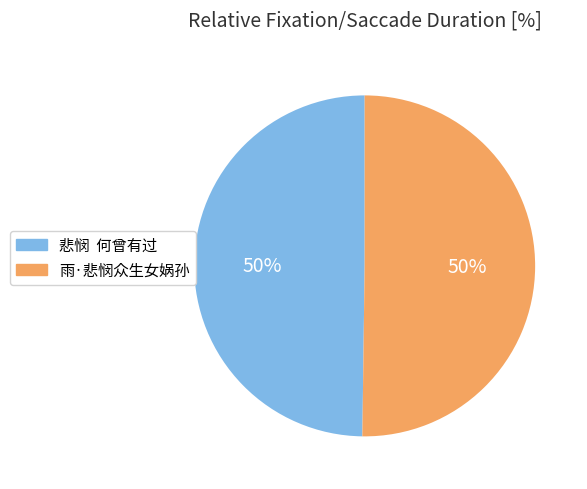

Approximately how many times larger is the value at 雨·悲悯众生女娲孙 compared to 悲悯 何曾有过?

1.0